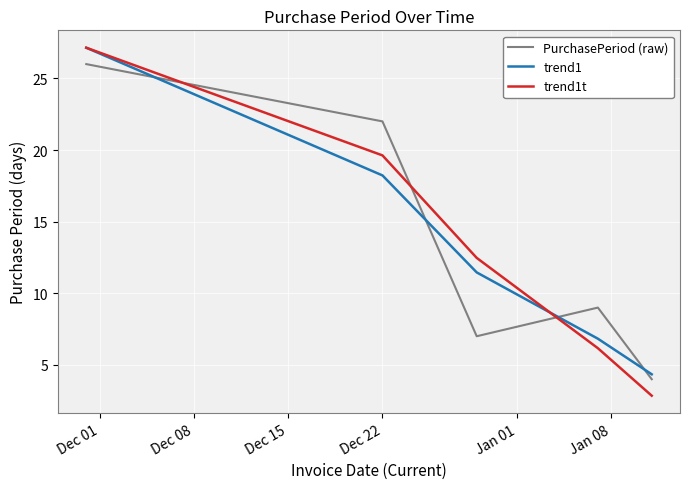

What is the smallest value displayed?

2.8